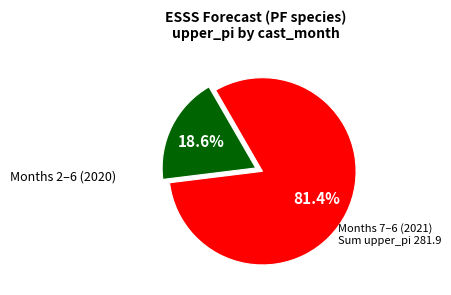

How many slices are in this pie chart?

2